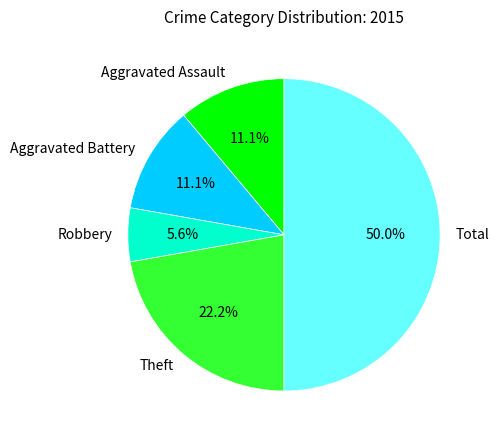

The Total slice represents 45% of the pie. True or false?

False